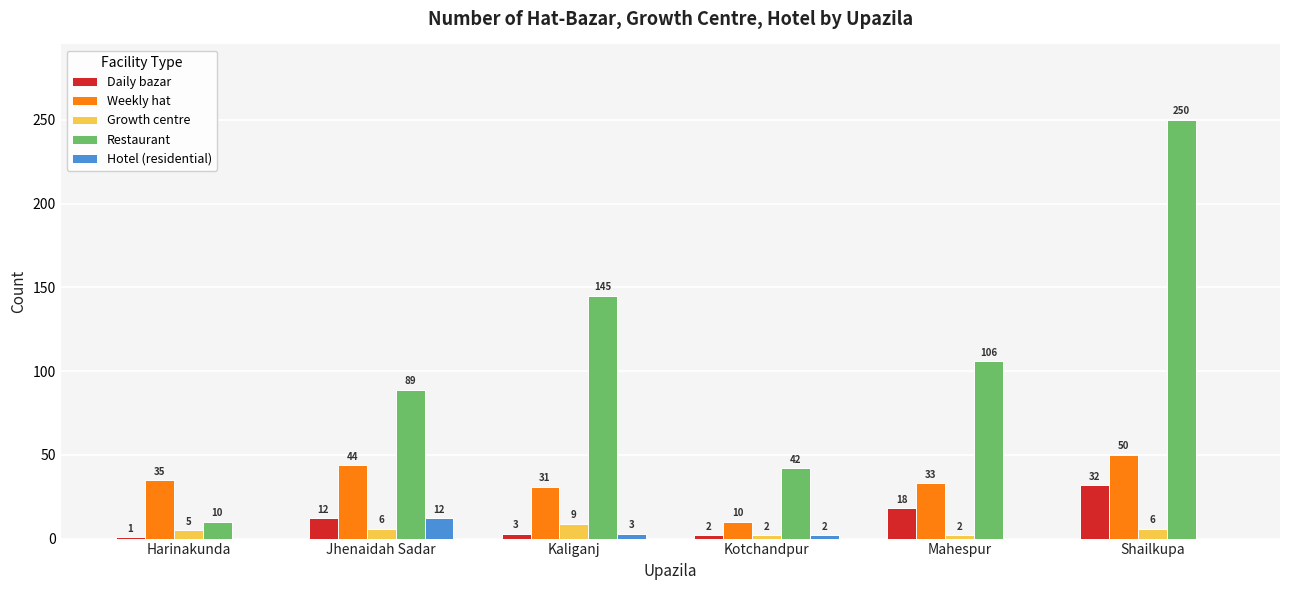

At which label does Daily bazar reach its peak?

Shailkupa